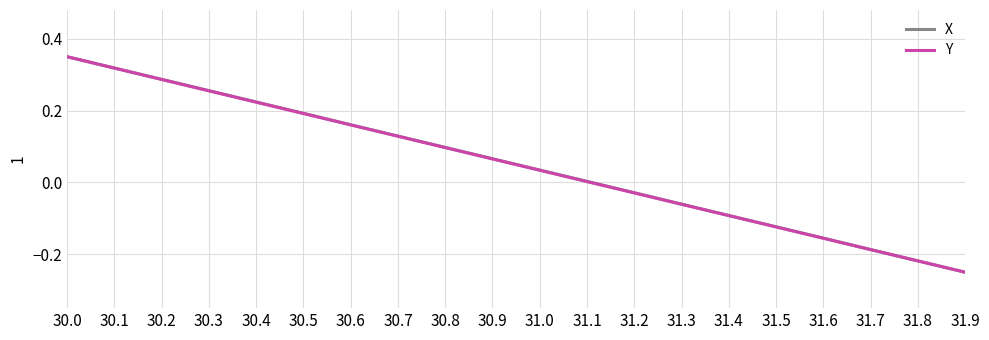

At which label is X closest to 0?

31.1